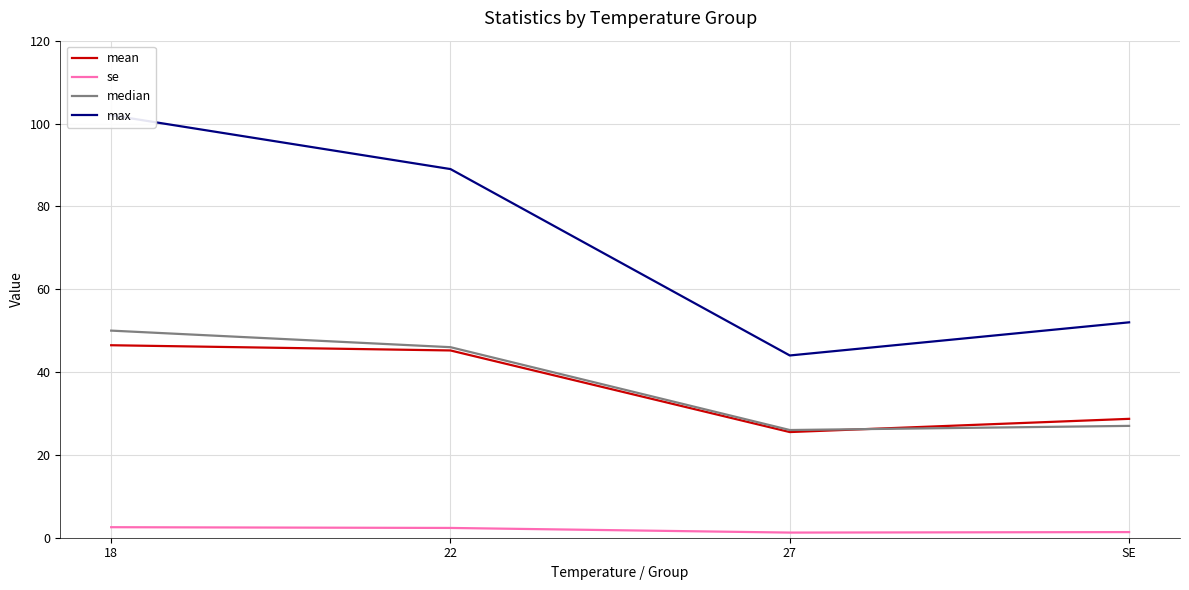

Is it true that median equals 77.3 at 18?

False